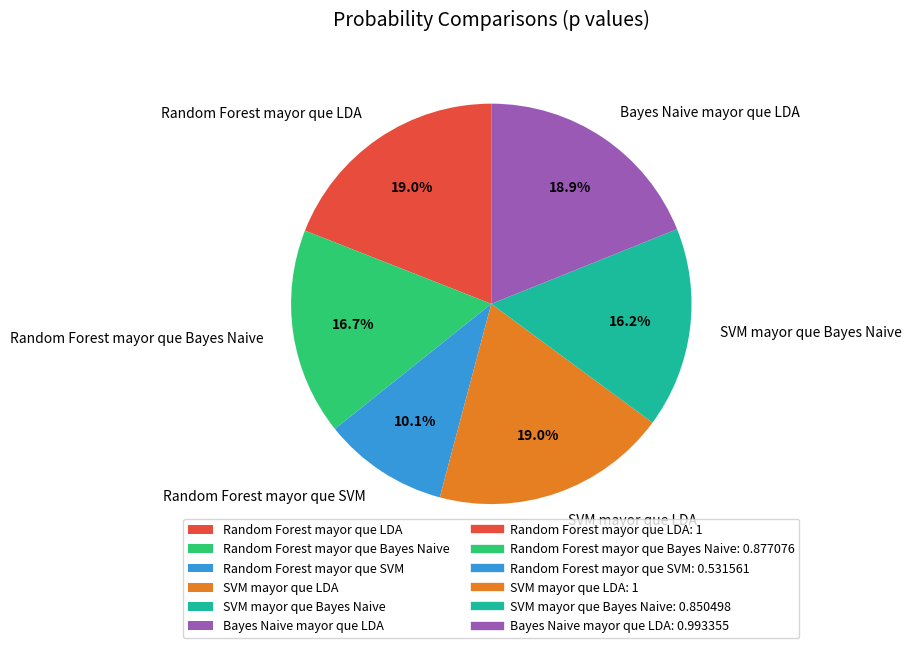

Is there any slice that represents more than half of the pie?

No